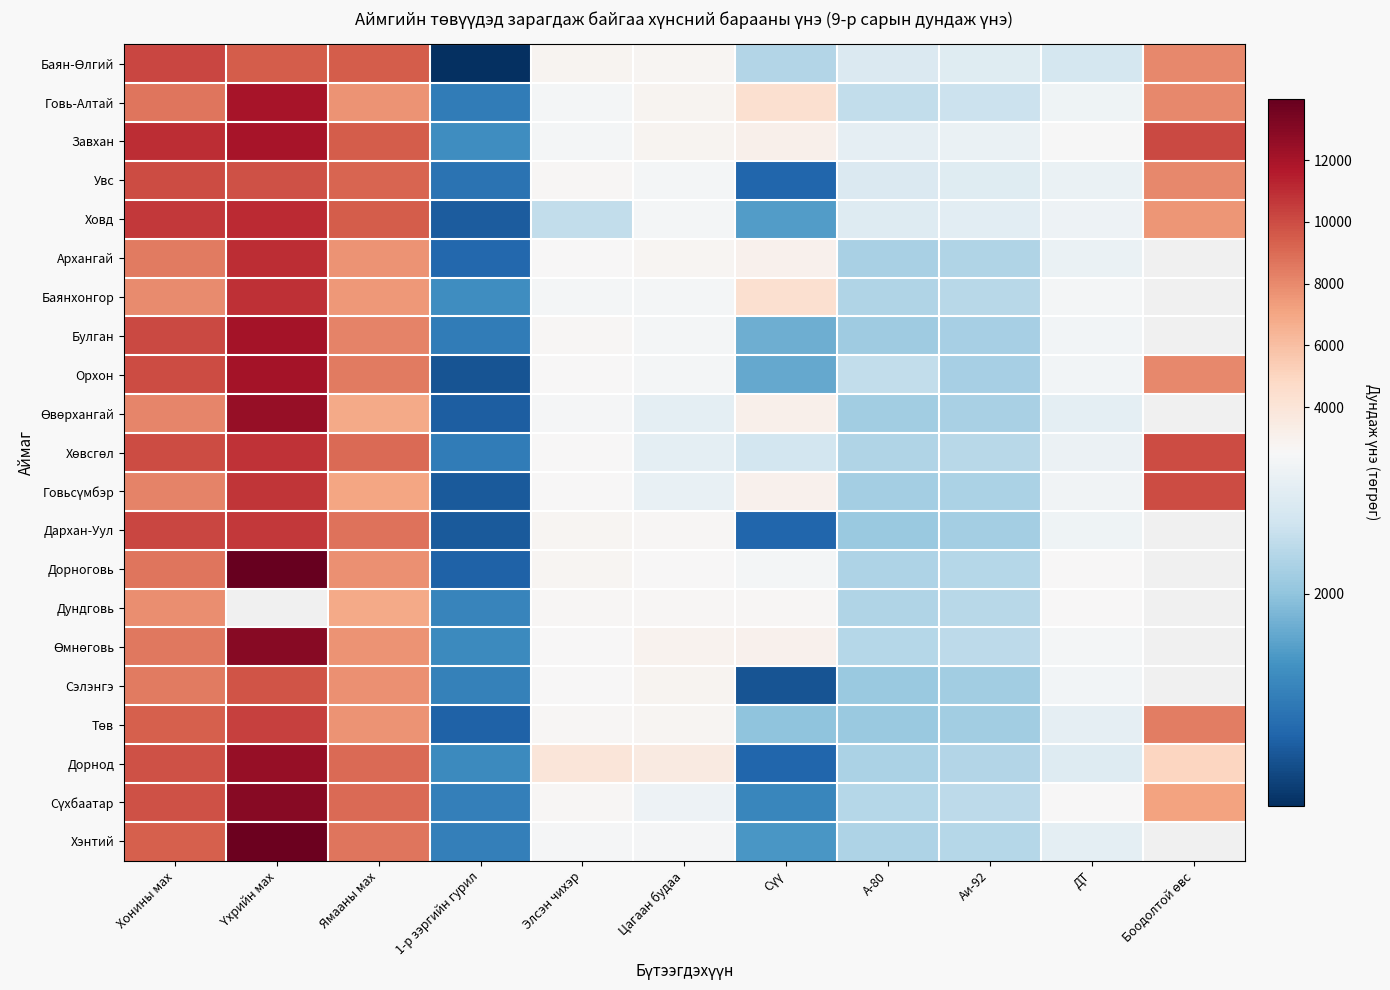

The value of Өмнөговь at А-80 is 1208.3. True or false?

False